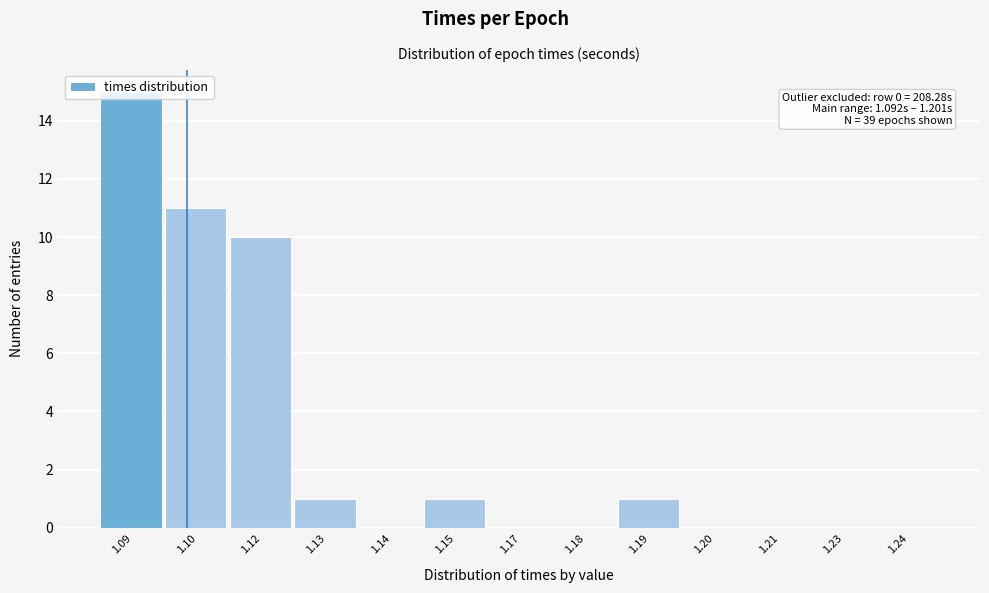

What is the change in value from 1.10 to 1.18?

-11